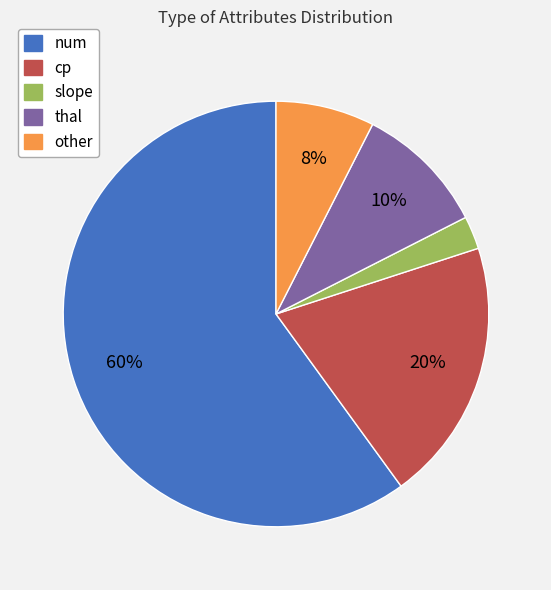

Between num and other, which is larger?

num